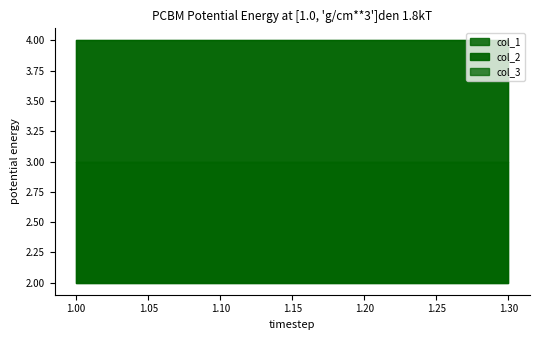

True or false: col_3 has more than 0 interior local peaks.

False